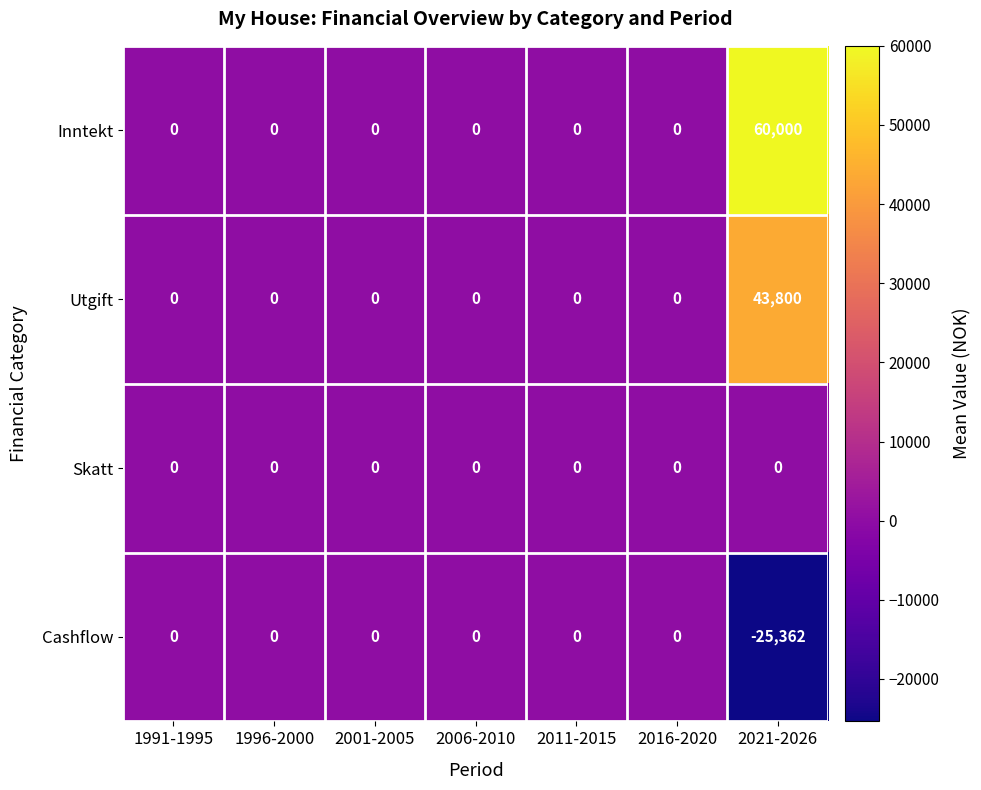

Reading left to right, what are all the values shown in this chart?

Inntekt: 1991-1995=0	1996-2000=0	2001-2005=0	2006-2010=0	2011-2015=0	2016-2020=0	2021-2026=60000
Utgift: 1991-1995=0	1996-2000=0	2001-2005=0	2006-2010=0	2011-2015=0	2016-2020=0	2021-2026=43800
Skatt: 1991-1995=0	1996-2000=0	2001-2005=0	2006-2010=0	2011-2015=0	2016-2020=0	2021-2026=0
Cashflow: 1991-1995=0	1996-2000=0	2001-2005=0	2006-2010=0	2011-2015=0	2016-2020=0	2021-2026=-25362